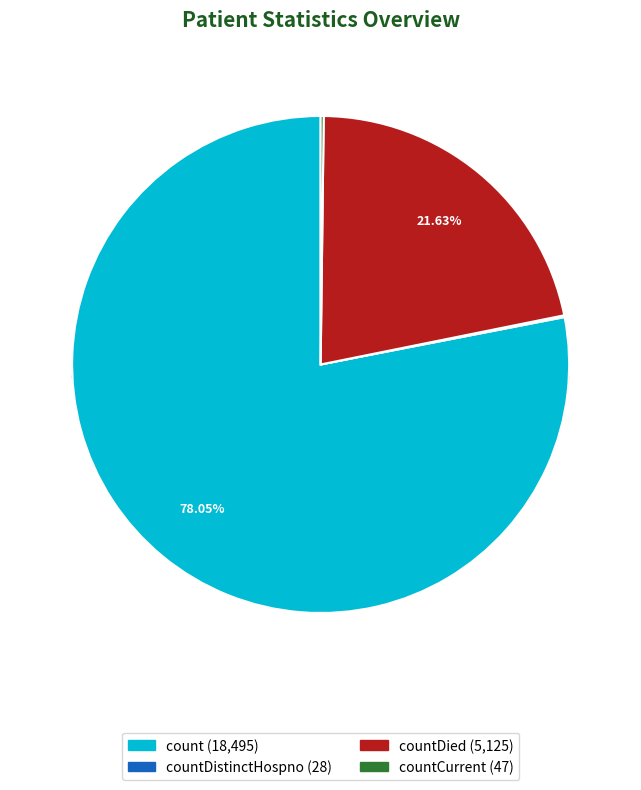

Which category has the biggest portion of the pie?

count